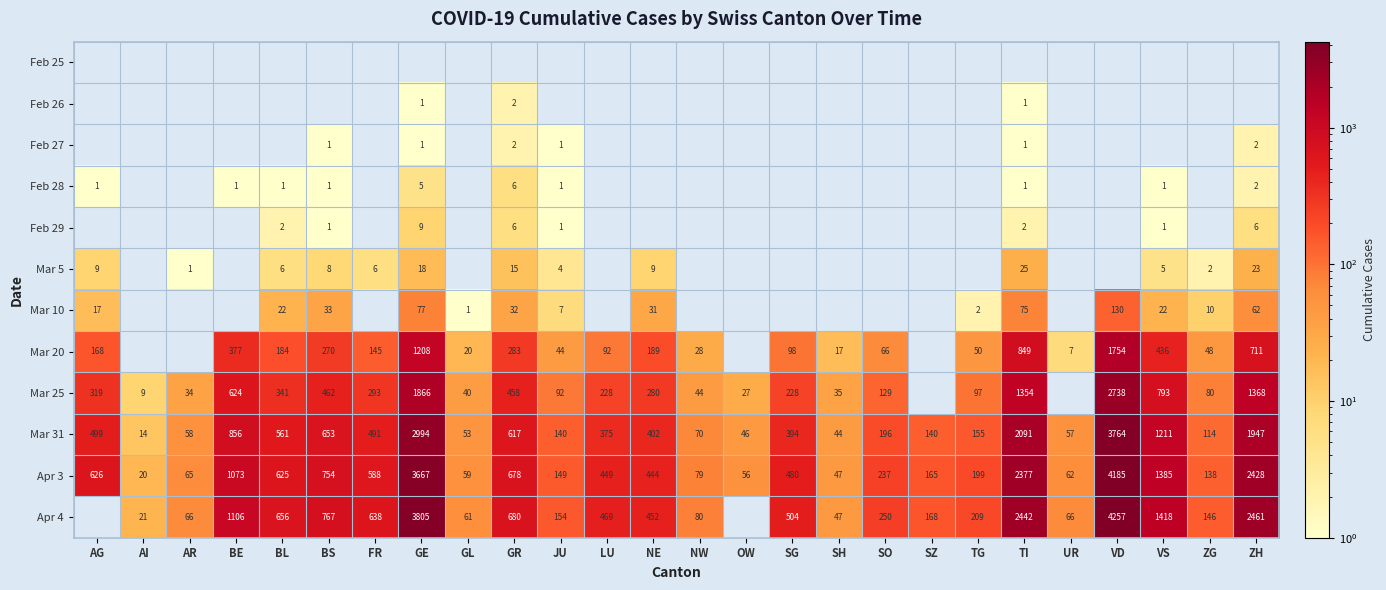

What is the difference between the second highest and second lowest values in the Apr 3 series?

3620